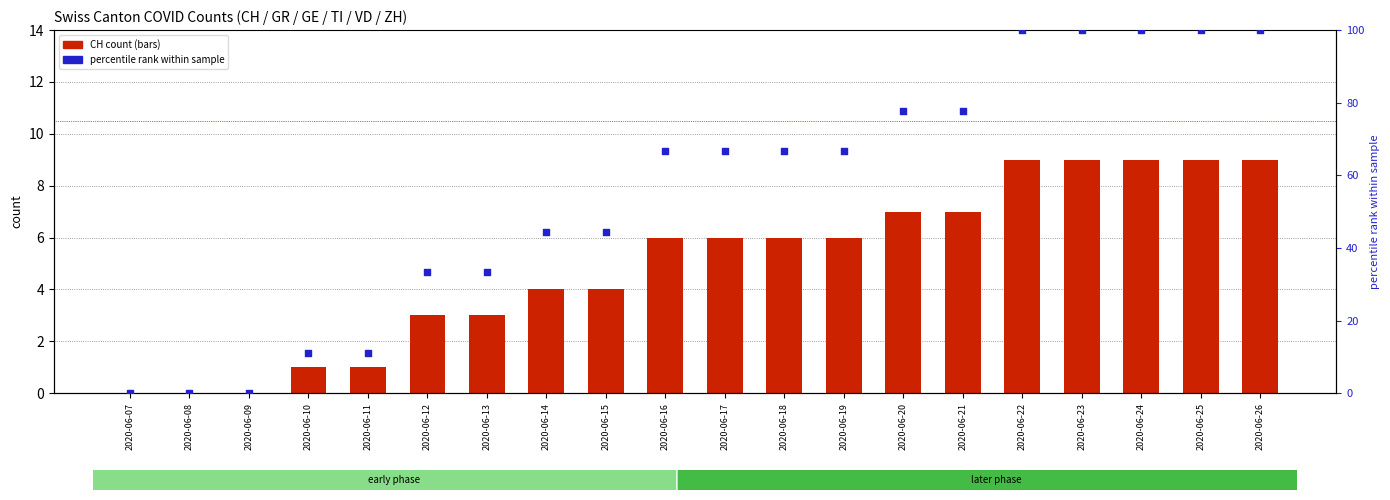

What are all the series names shown in the legend?

CH count, percentile rank